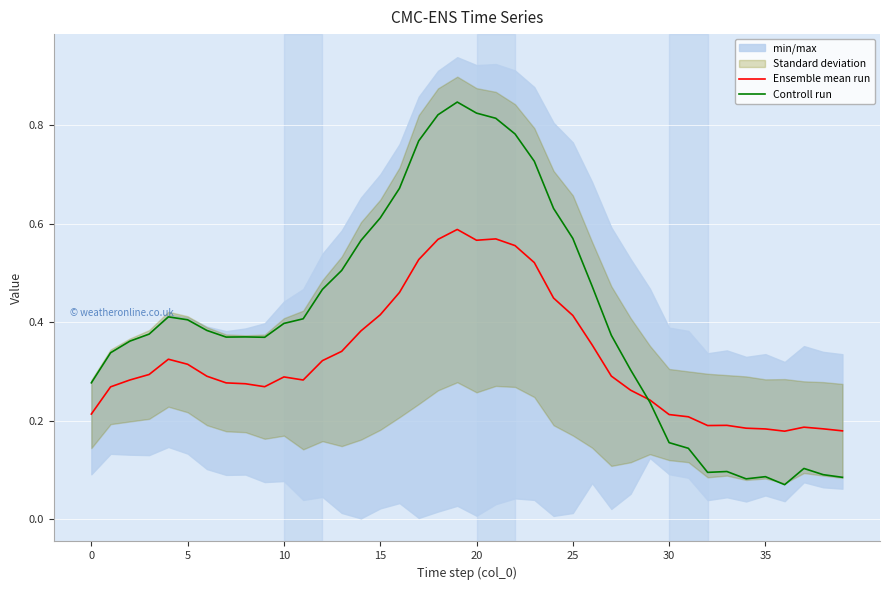

What is the minimum value for Ensemble mean run?

0.2